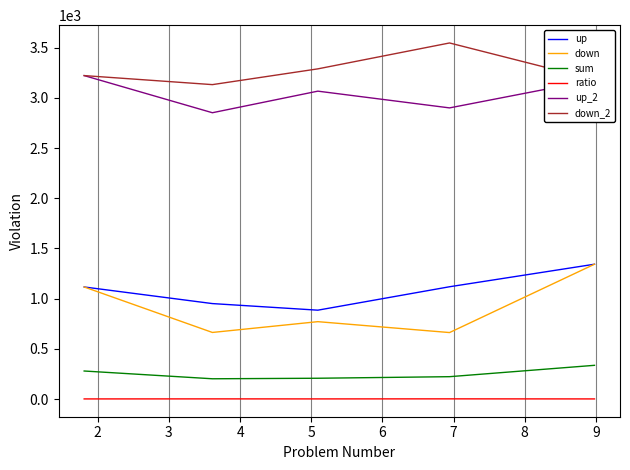

What is the difference between the maximum and minimum values in the down series?

680.8